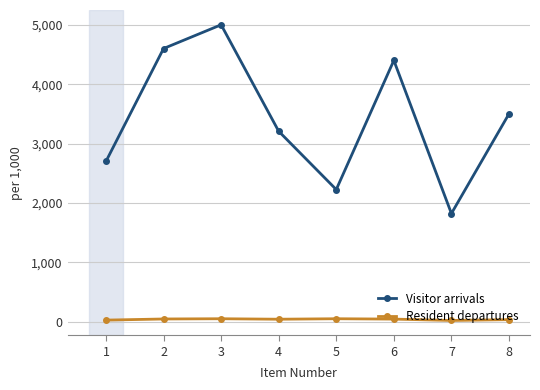

How many interior local peaks does the Visitor arrivals series have?

2